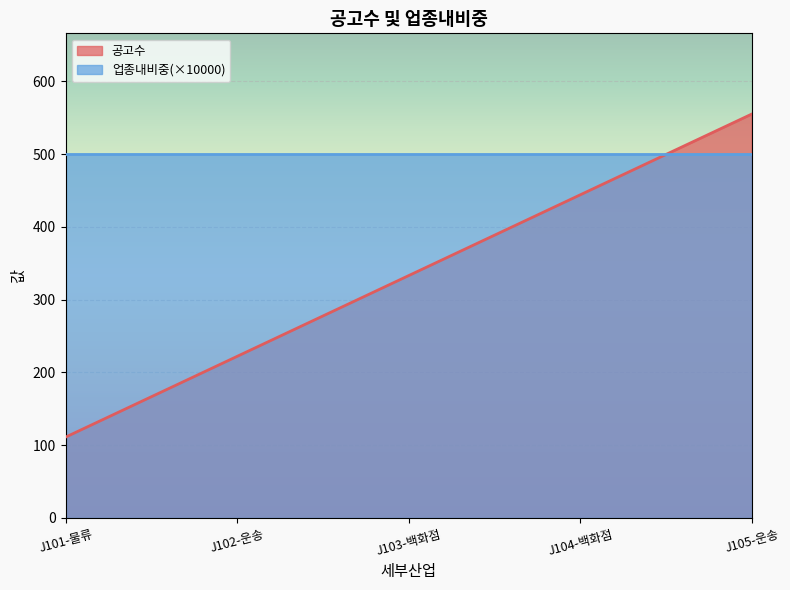

Reading left to right, what are all the values shown in this chart?

J101-물류=111	J102-운송=222	J103-백화점=333	J104-백화점=444	J105-운송=555